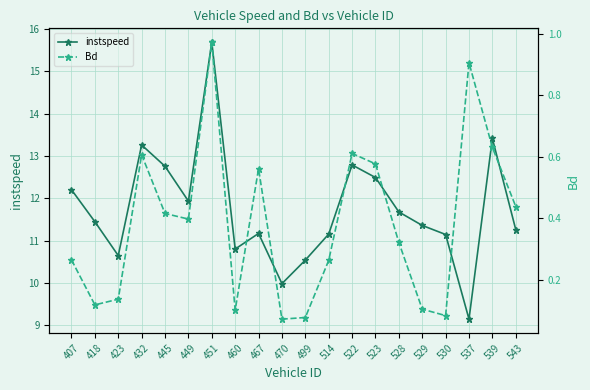

What is the difference between the instspeed values at 445 and 418?

1.3